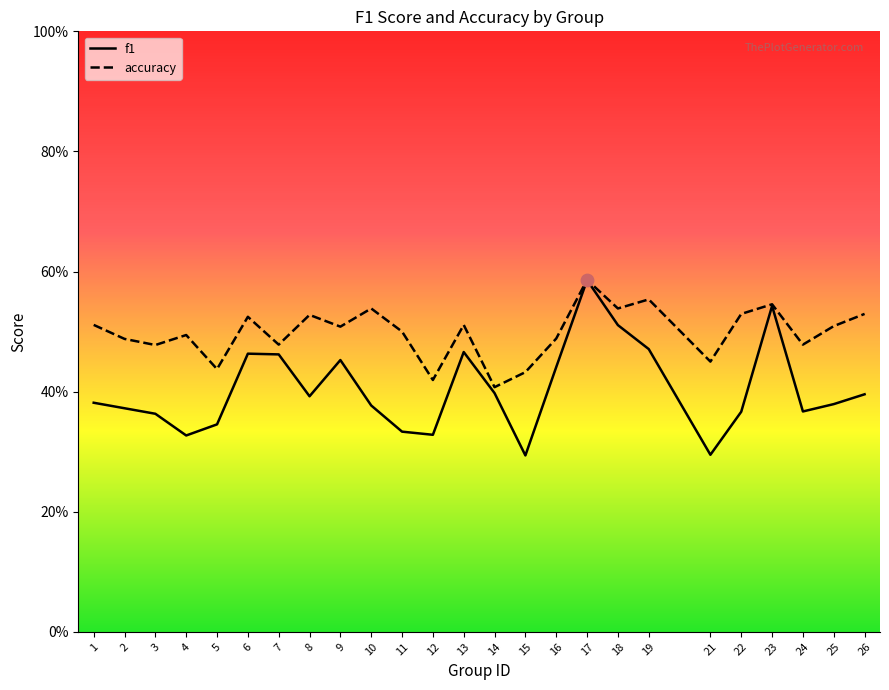

Which series has the largest Y range (max minus min)?

f1